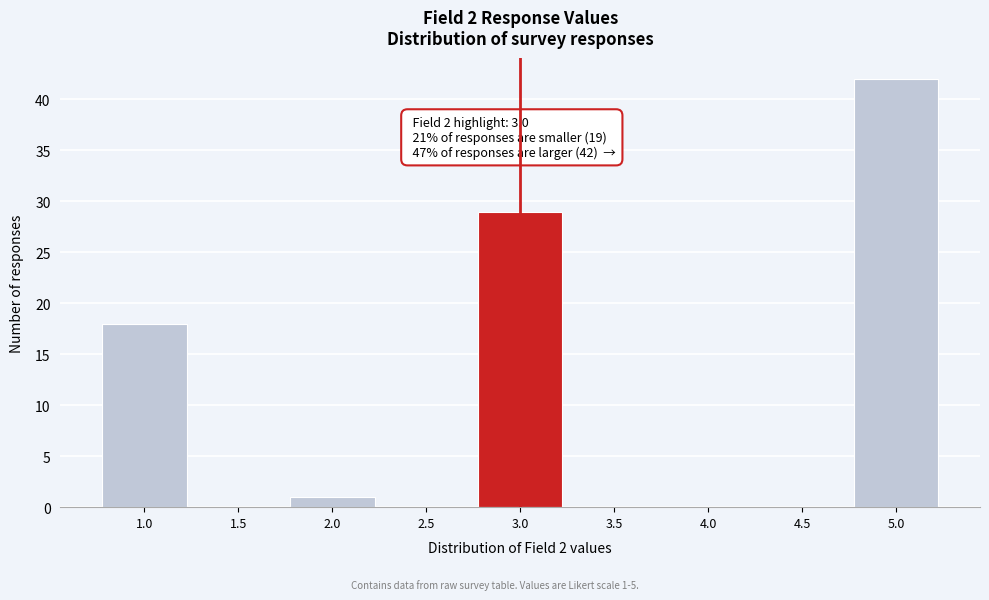

Over which range of the x-axis is the bar tallest?

4.75 to 5.25